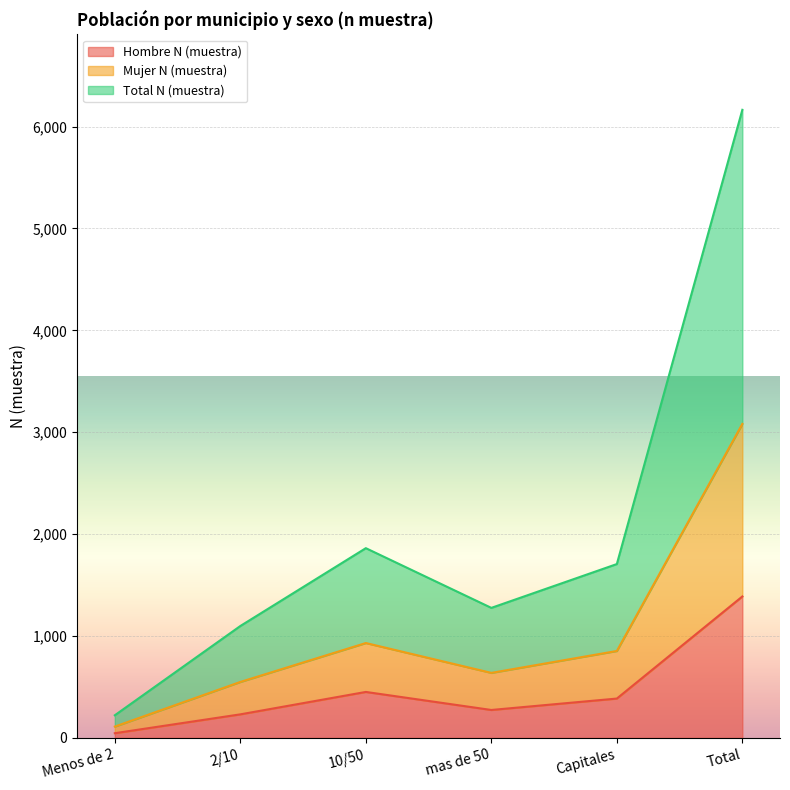

True or false: Hombre N (muestra) and Mujer N (muestra) intersect in this chart.

False